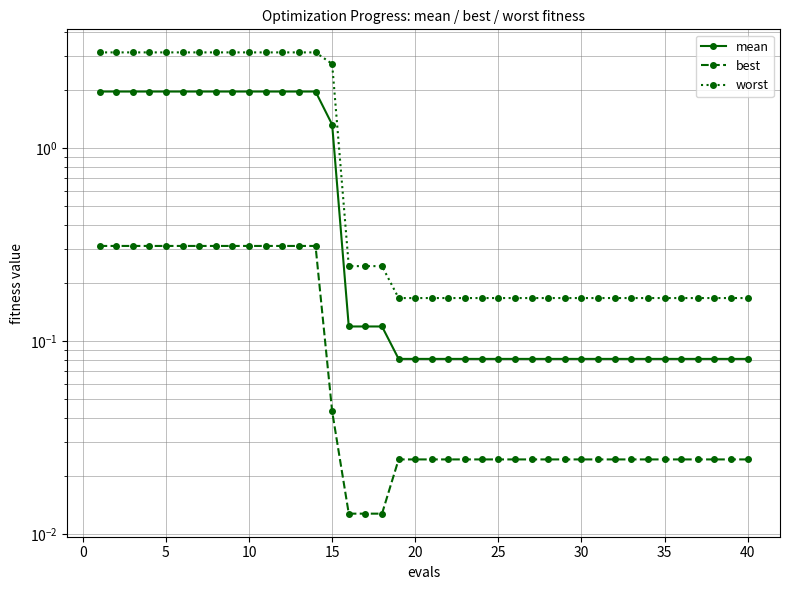

What is the difference between the second highest and second lowest values in the worst series?

3.0